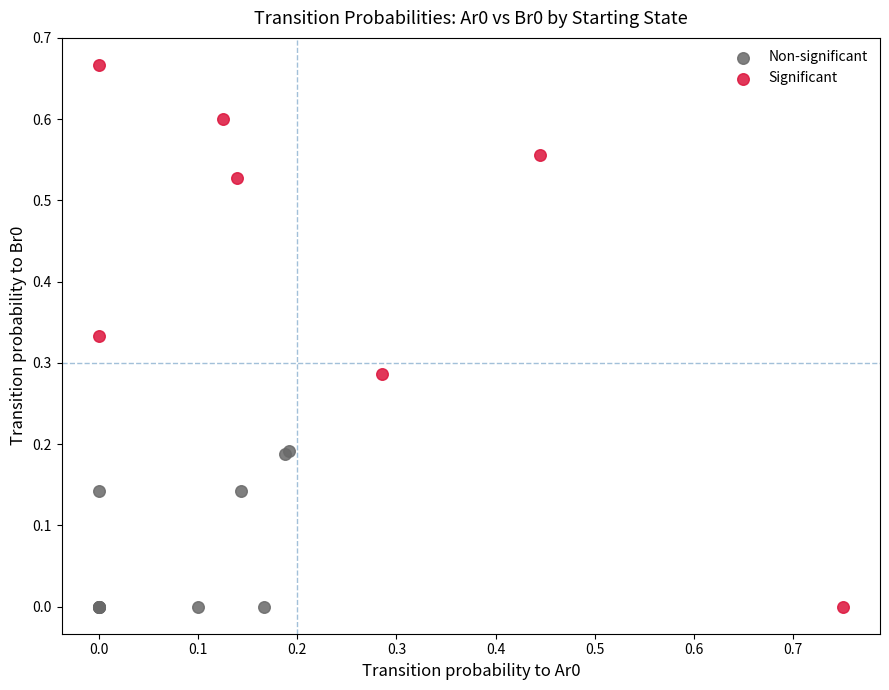

Which series contains the highest Y value?

Significant